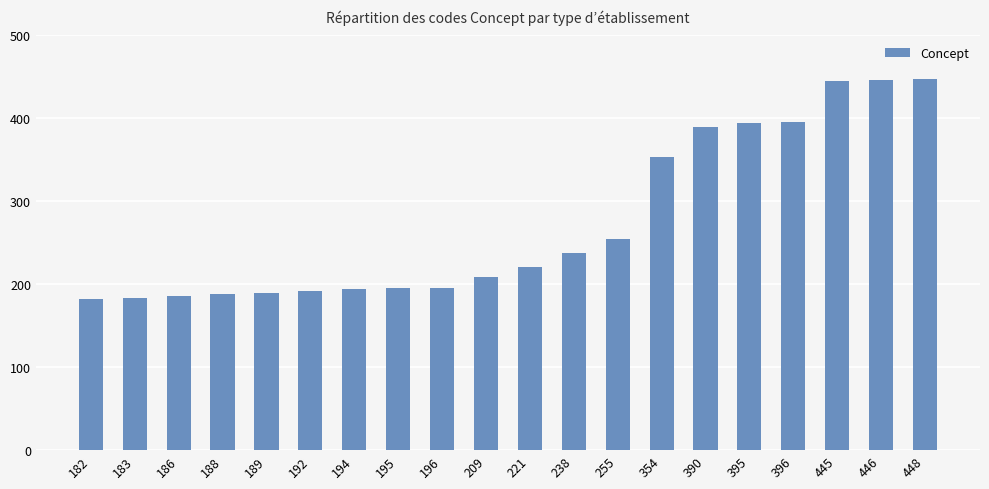

Where is the data nearest to the value 315?

354